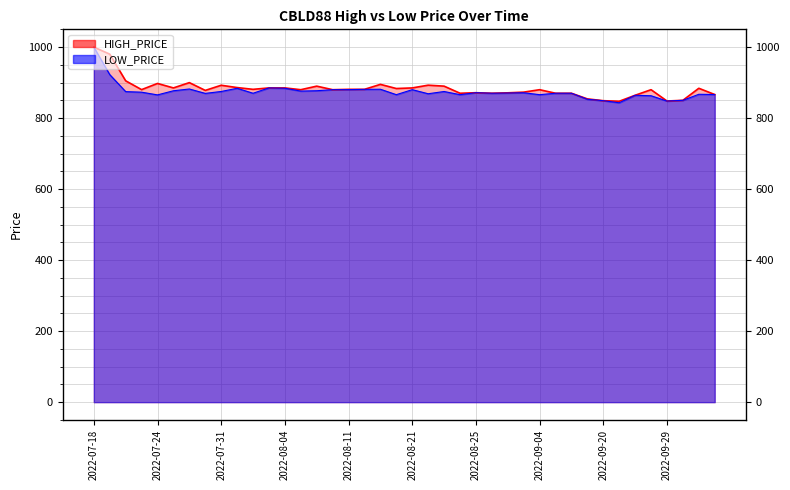

The HIGH_PRICE series shows 1298.8 at 2022-08-28. True or false?

False